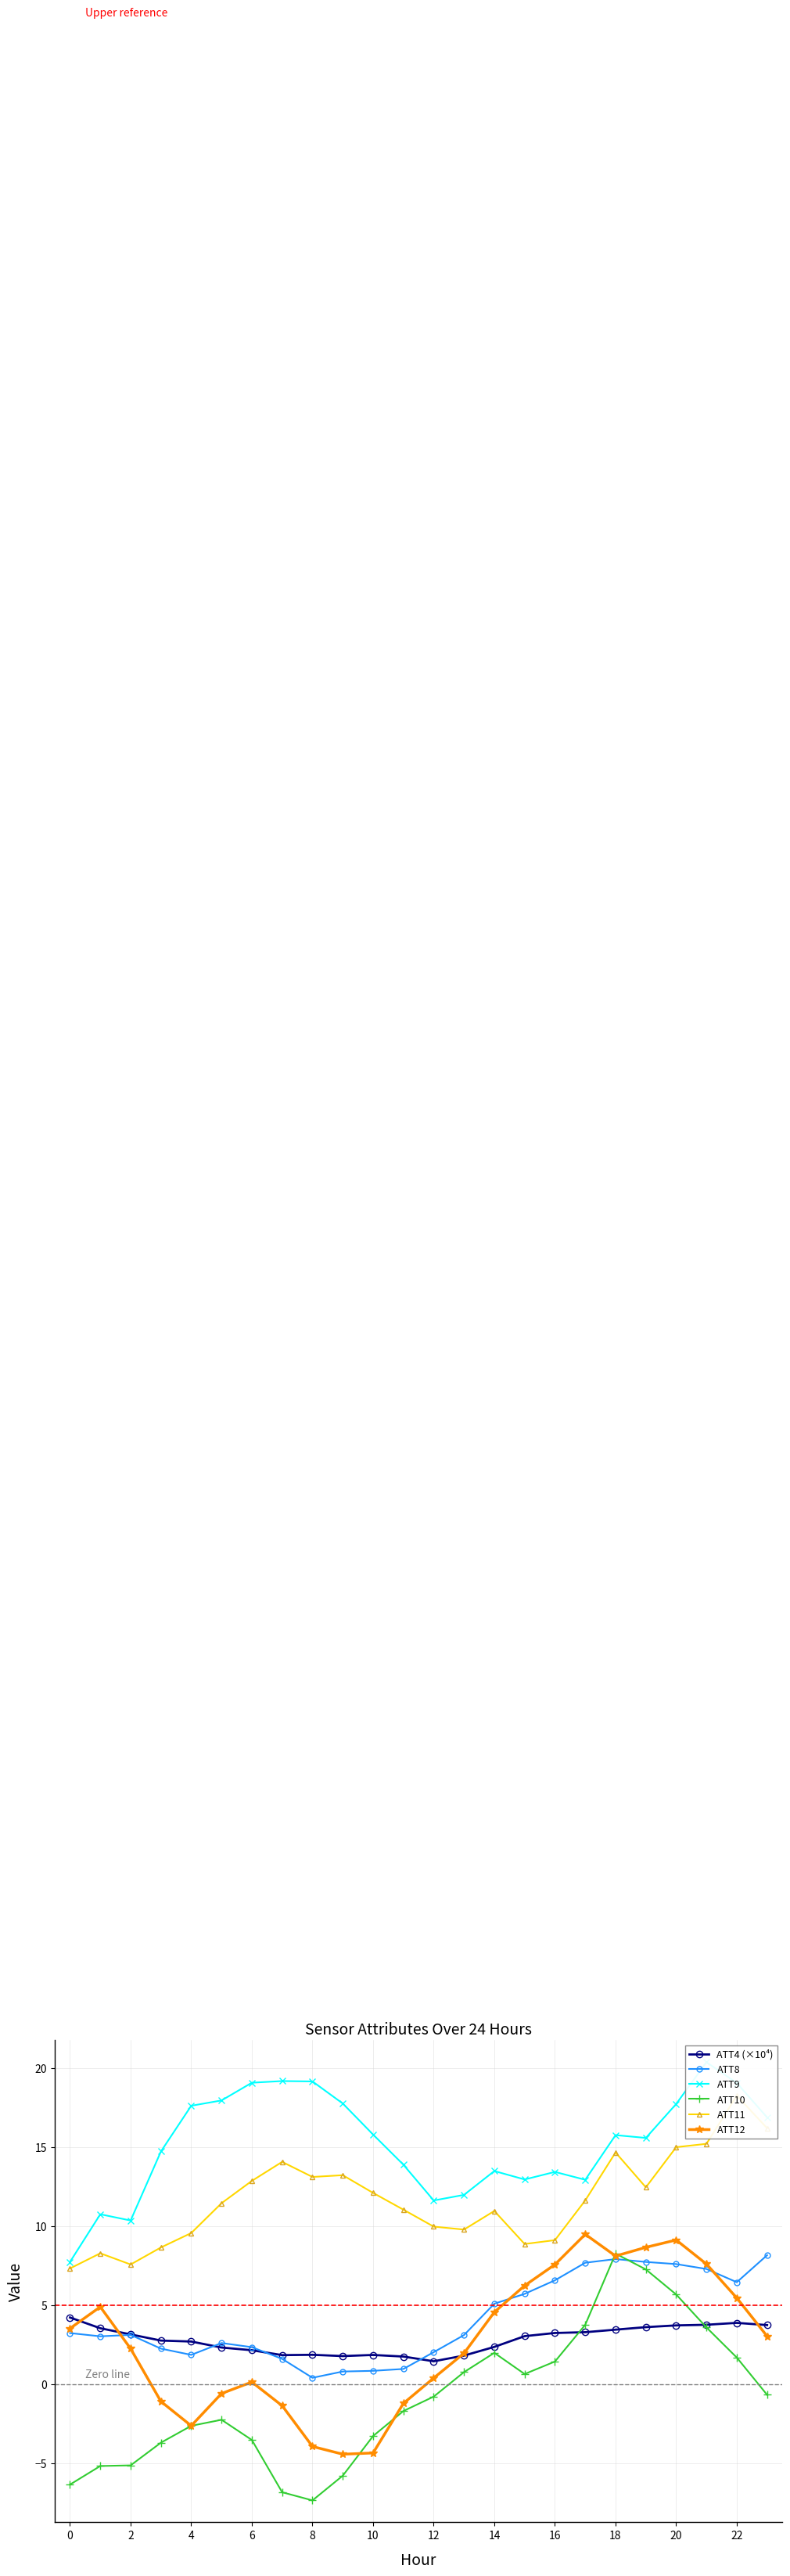

Which category has the highest value in the ATT12 series?

17